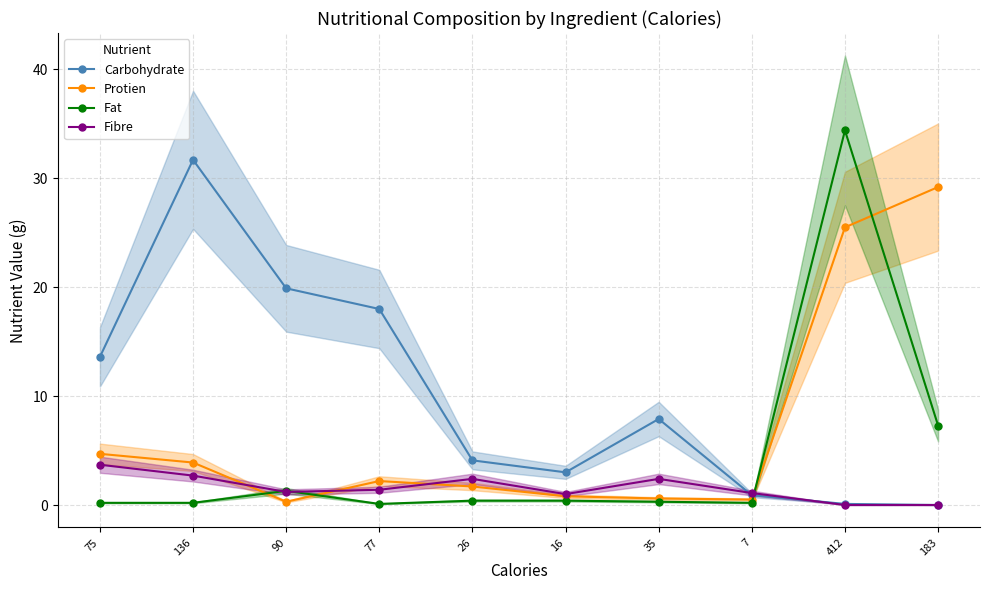

What is the label of the 3rd point from the left?

90